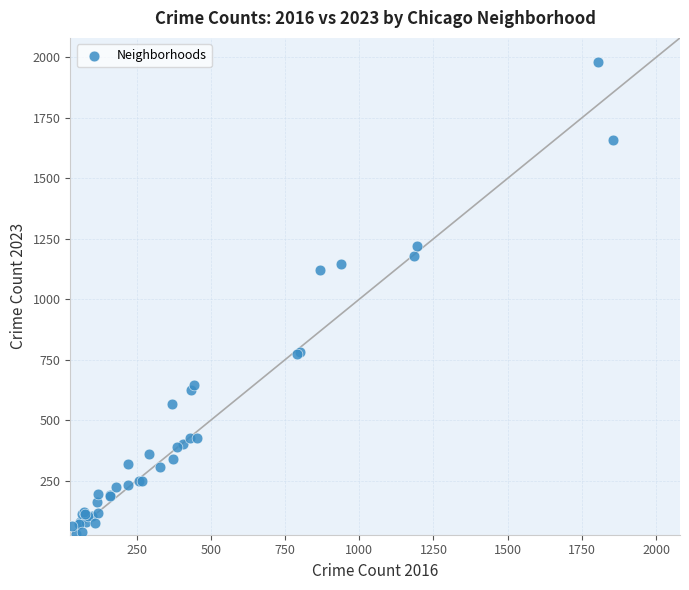

What Y value in the scatter plot is closest to 1005?

1119